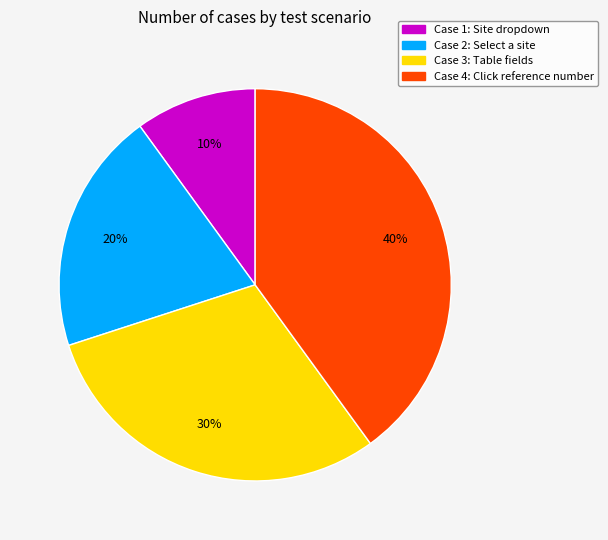

How many slices are in this pie chart?

4